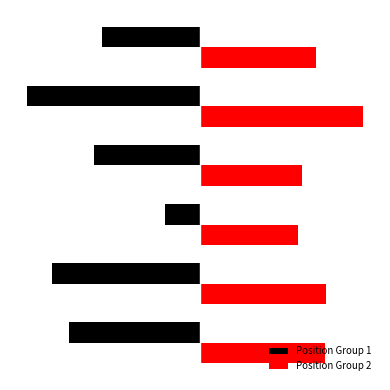

What are all the series names shown in the legend?

Position Group 1, Position Group 2